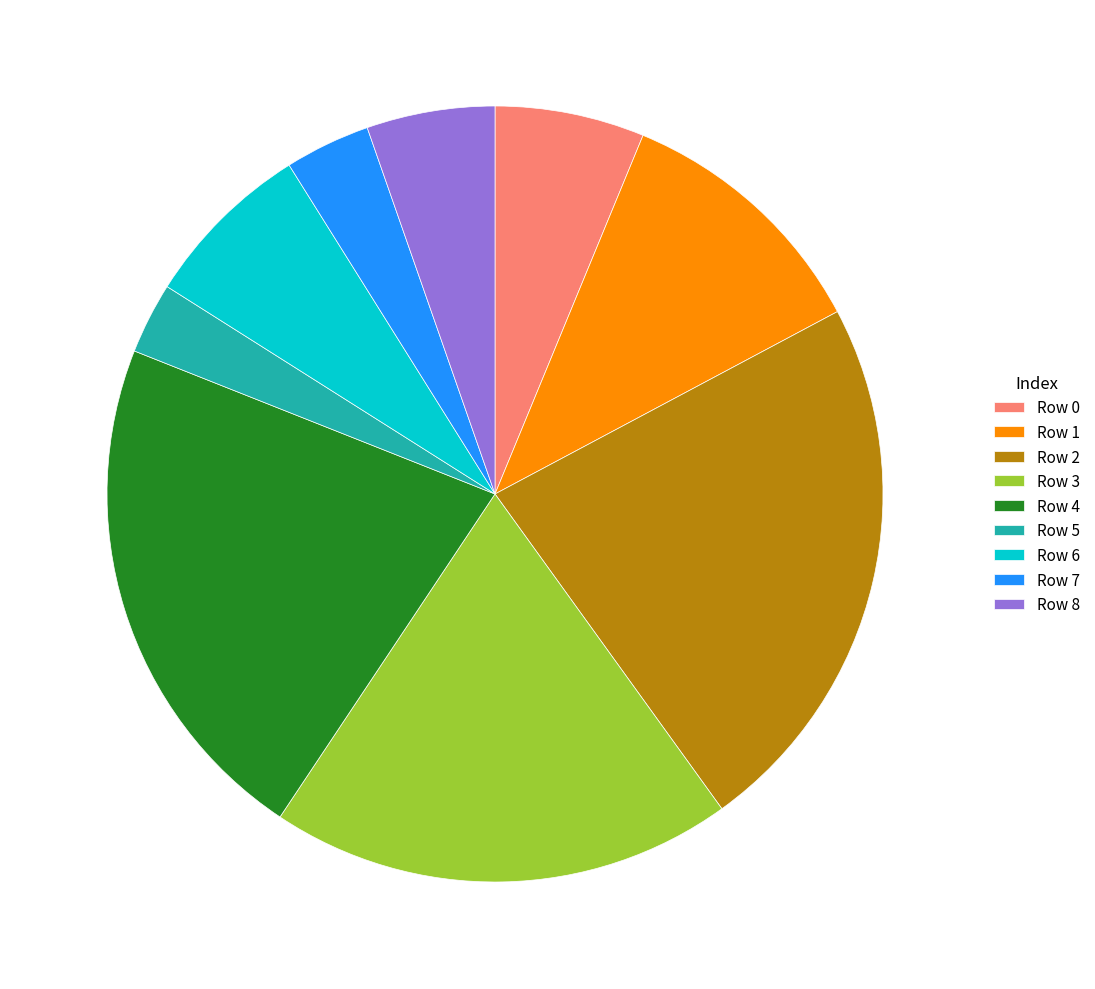

Approximately how many times larger is the value at Row 6 compared to Row 2?

0.3